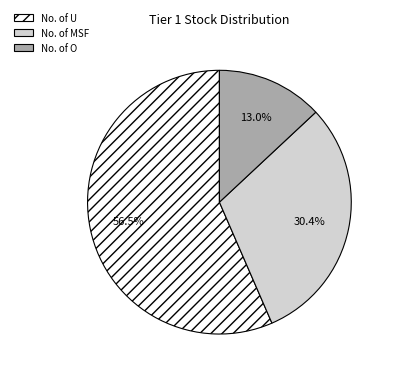

Between No. of O and No. of U, which is larger?

No. of U